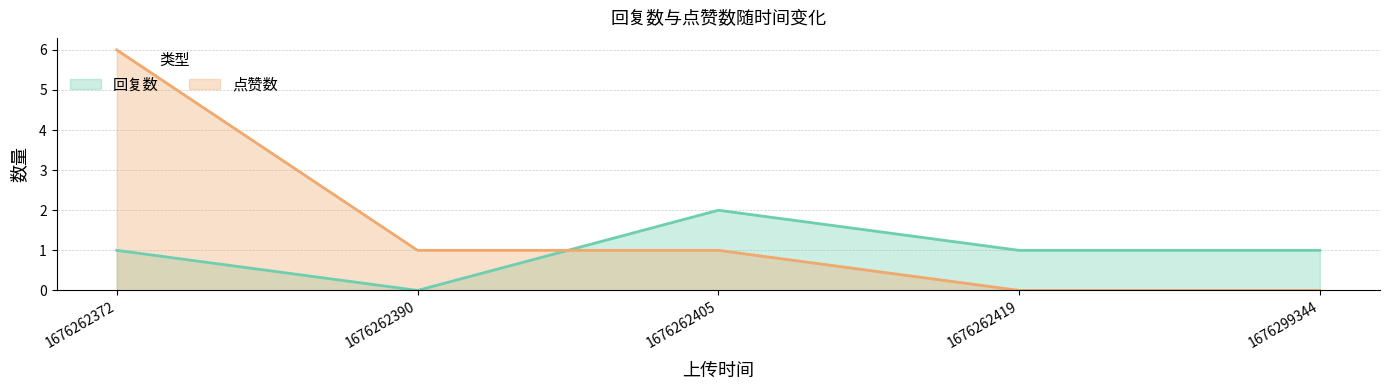

Reading left to right, extract all data points from this chart.

回复数: 1	0	2	1	1
点赞数: 6	1	1	0	0